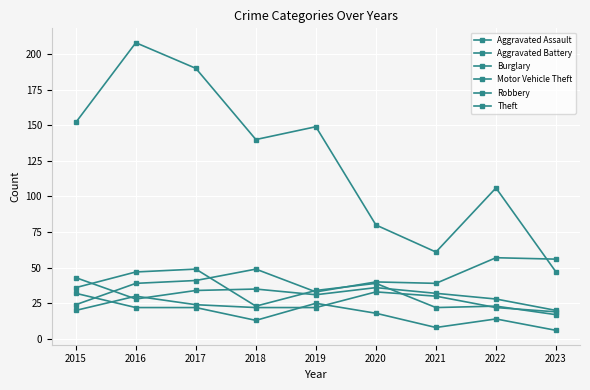

At which label is Robbery closest to 33?

2019